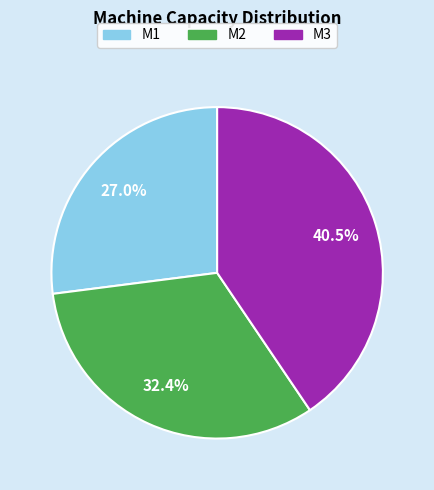

Is there any slice that represents more than half of the pie?

No